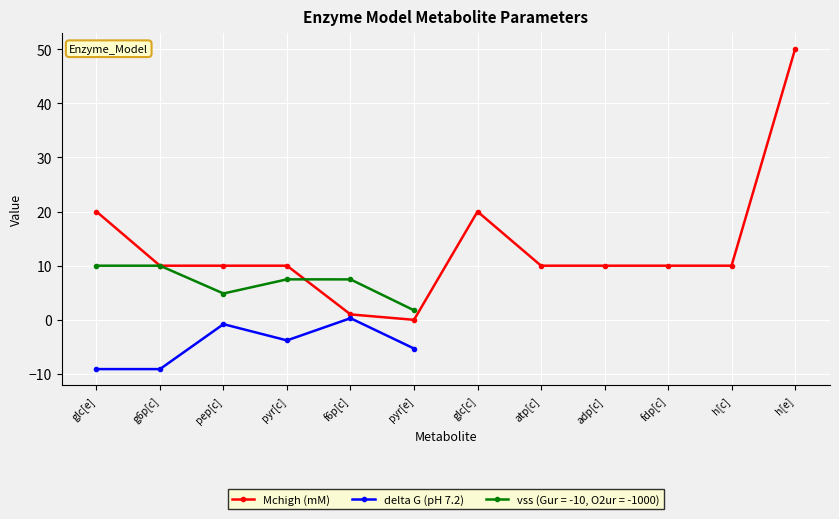

What is the difference between the second highest and second lowest values in the Mchigh (mM) series?

19